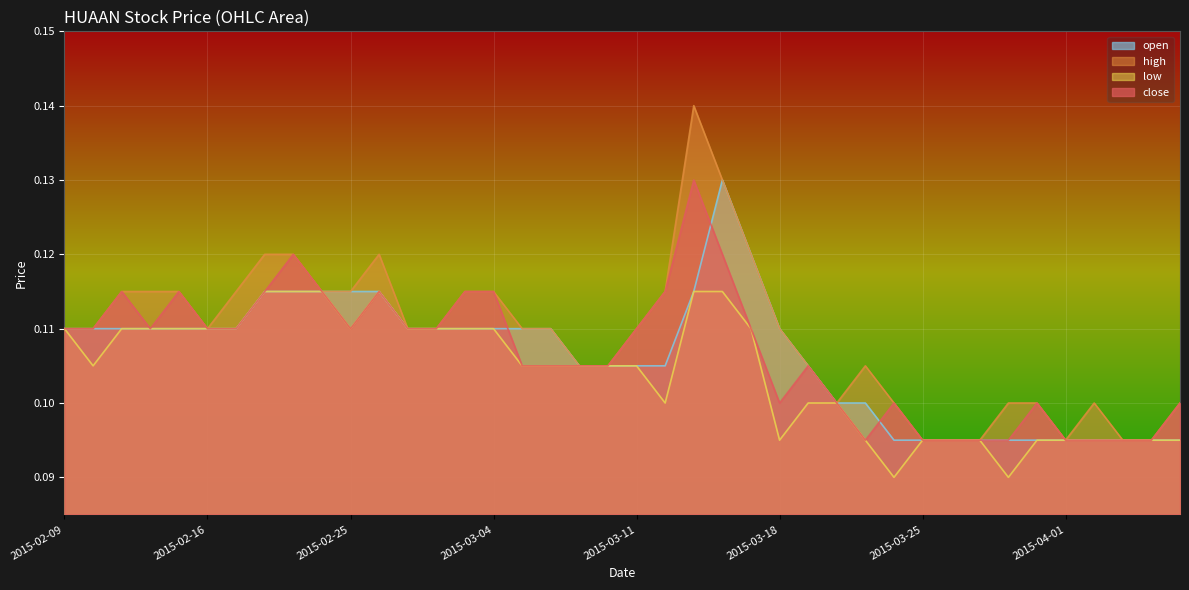

What is the value of the low point at the 29th from the left?

0.1